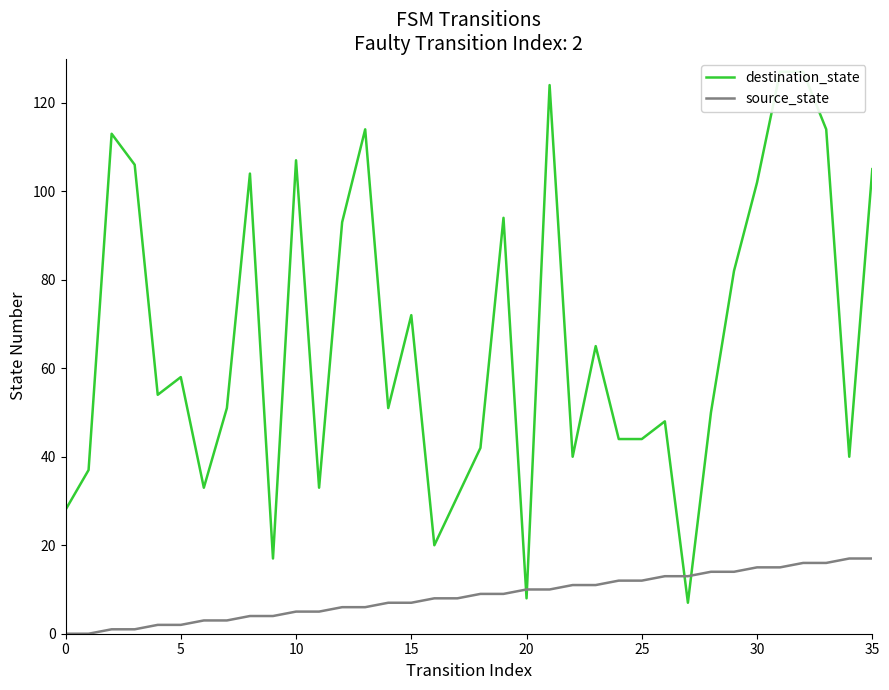

True or false: source_state has more than 1 points higher than both neighbors.

False